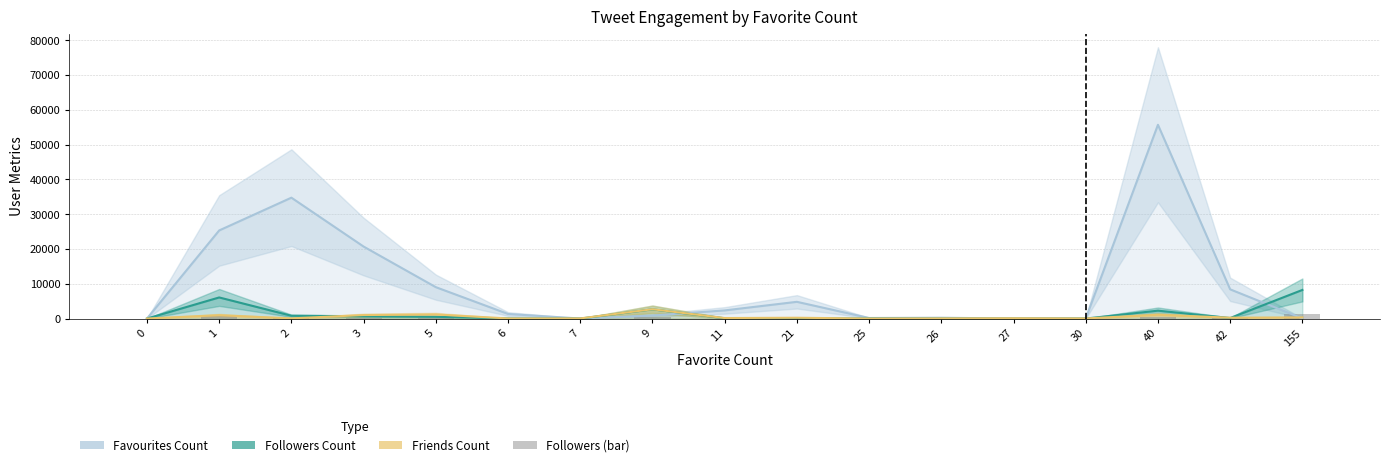

How many data points in Friends Count are above 157?

8